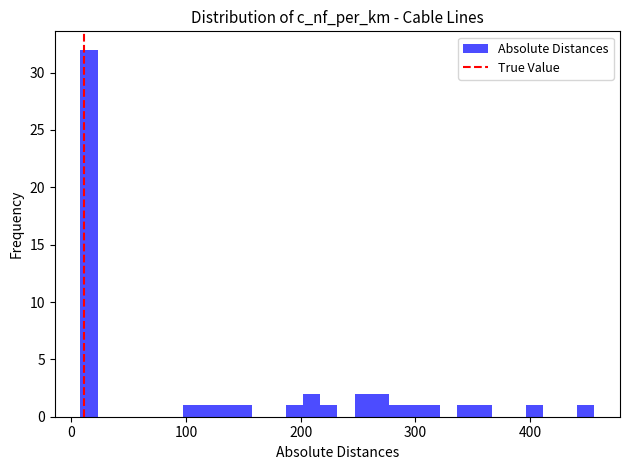

Read against the x-axis, roughly where is the centre of the tallest bar?

20